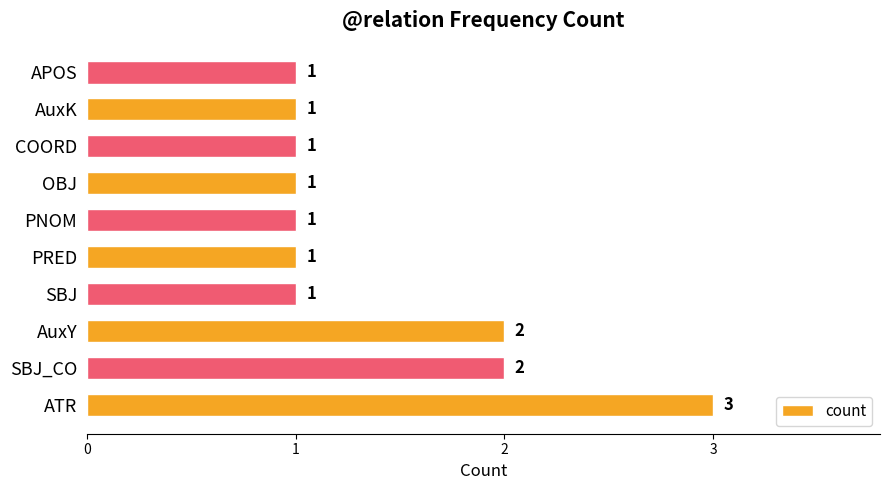

How many values exceed 1?

3